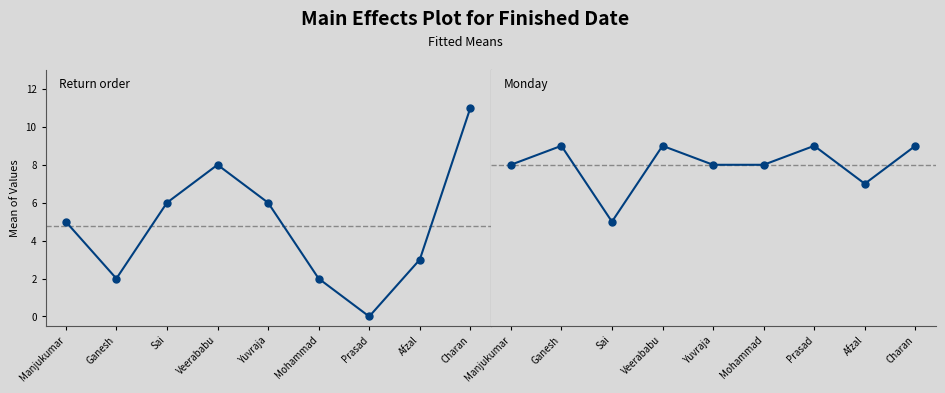

What are all the series names shown in the legend?

Return order, Monday